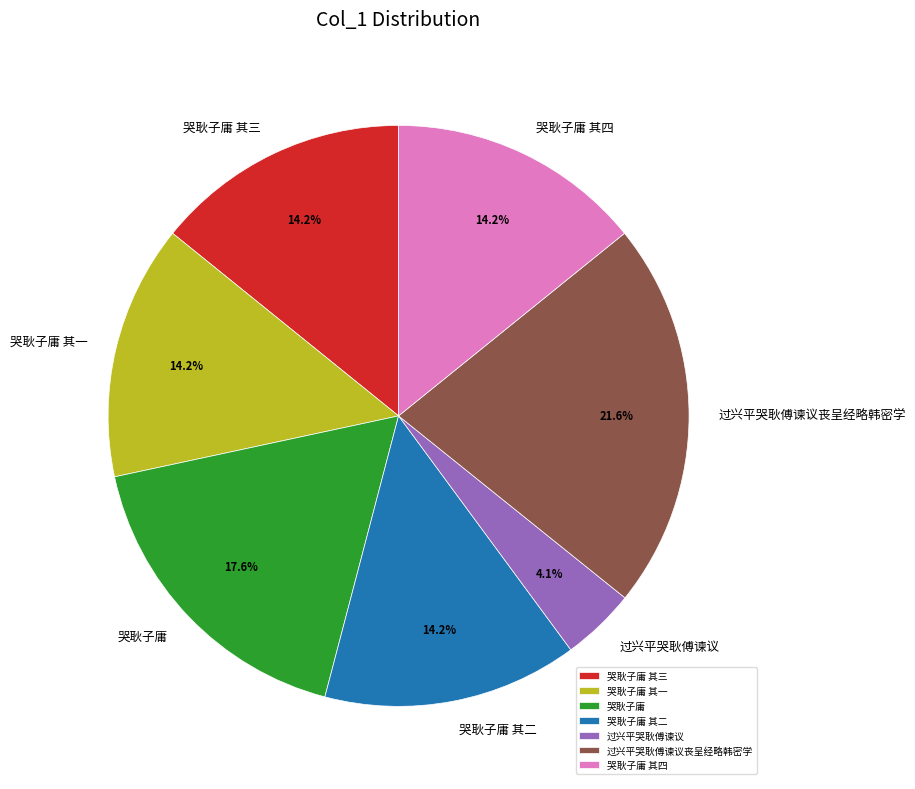

What is the ratio of the value at 哭耿子庸 其三 to the value at 哭耿子庸 其四?

1.0